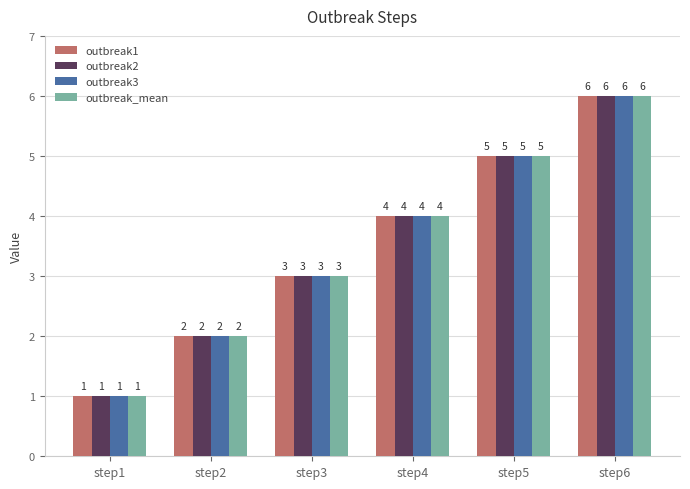

Reading left to right, what are all the values shown in this chart?

outbreak1: 1	2	3	4	5	6
outbreak2: 1	2	3	4	5	6
outbreak3: 1	2	3	4	5	6
outbreak_mean: 1	2	3	4	5	6